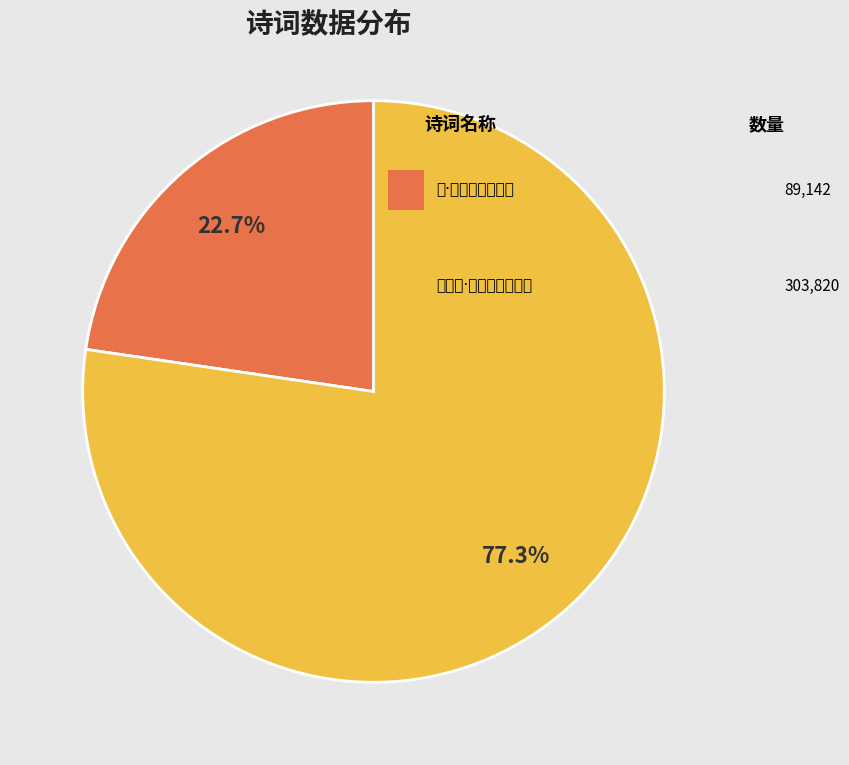

Does any single category account for the majority?

Yes